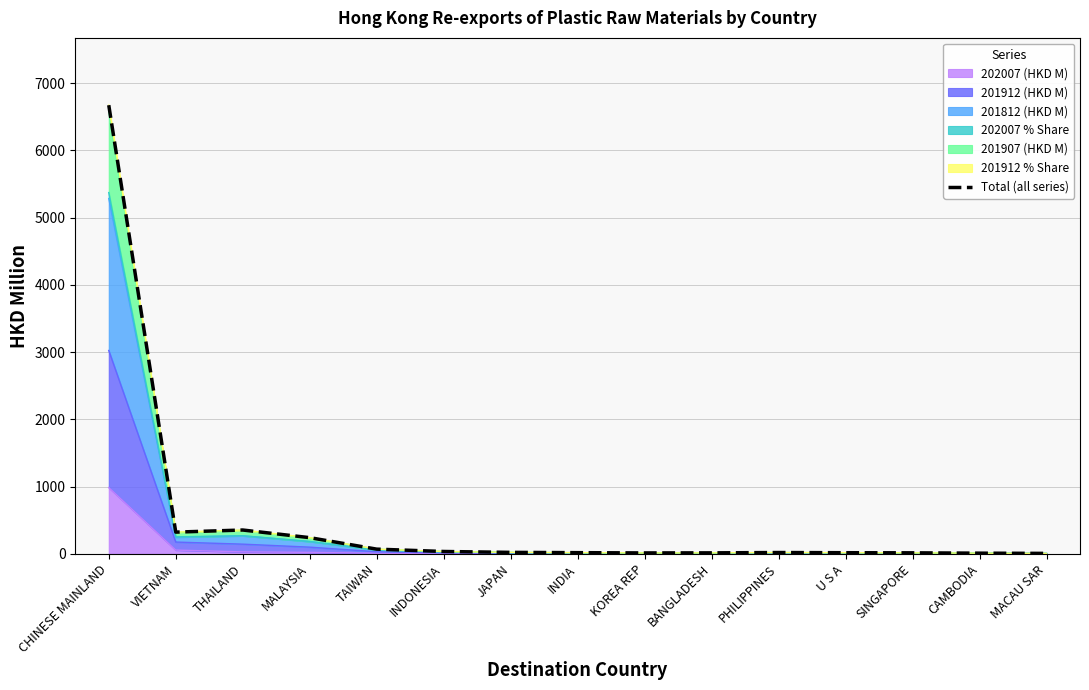

At which category does the data reach its first local valley?

VIETNAM